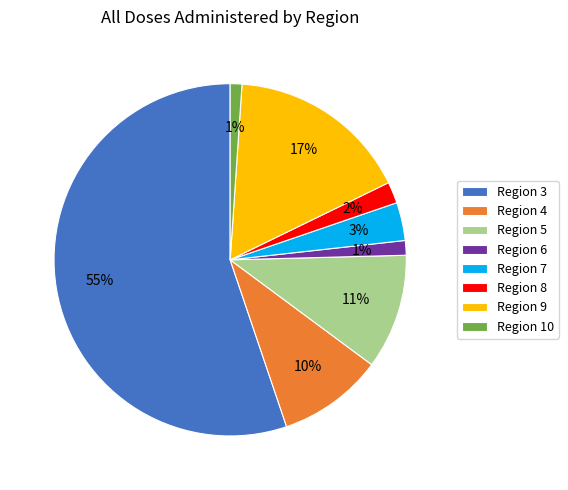

Does Region 10 account for over 50% of the chart?

No